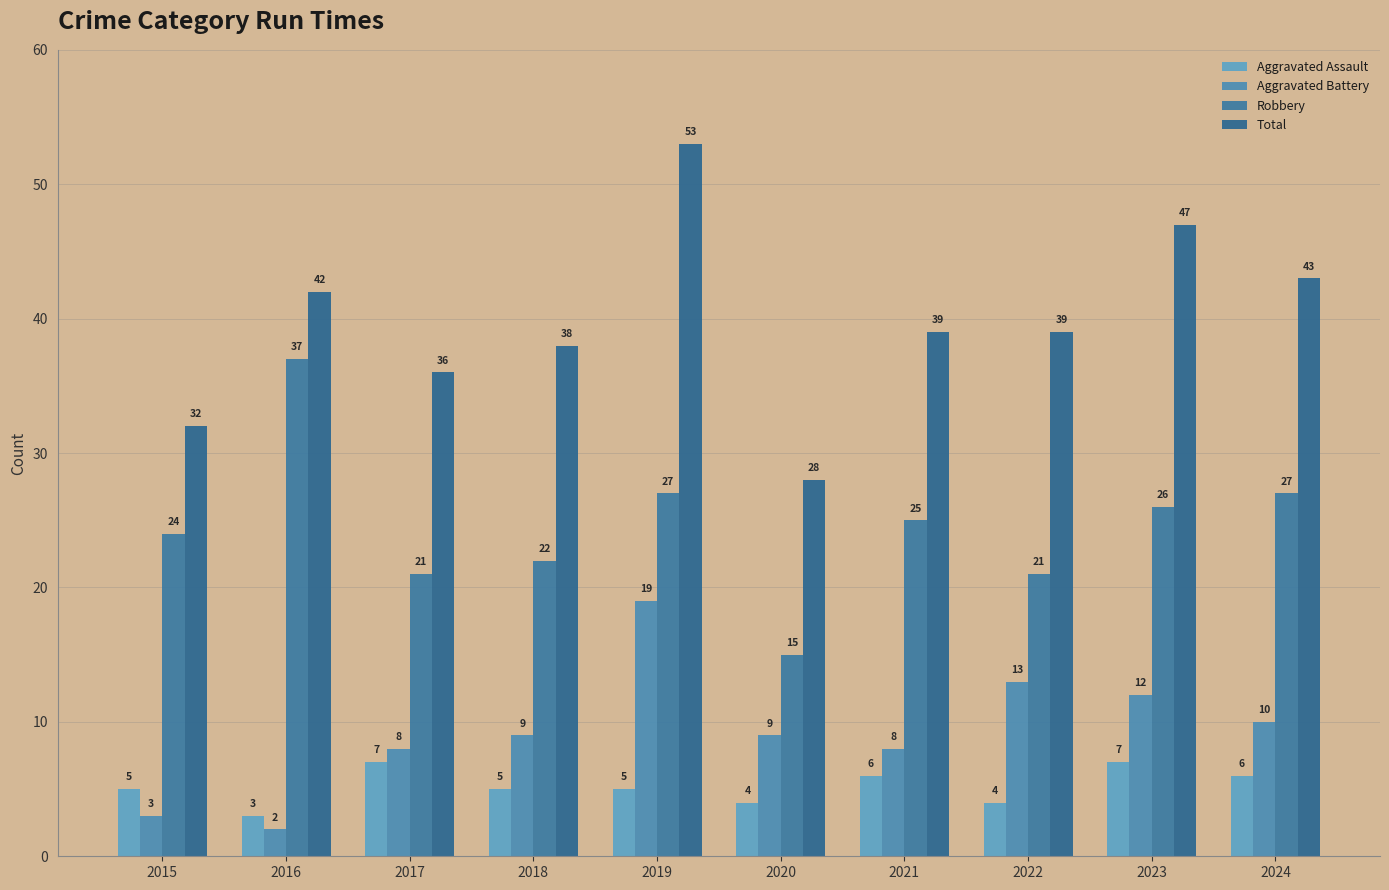

Reading left to right, what are all the values shown in this chart?

Aggravated Assault: 2015=5	2016=3	2017=7	2018=5	2019=5	2020=4	2021=6	2022=4	2023=7	2024=6
Aggravated Battery: 2015=3	2016=2	2017=8	2018=9	2019=19	2020=9	2021=8	2022=13	2023=12	2024=10
Robbery: 2015=24	2016=37	2017=21	2018=22	2019=27	2020=15	2021=25	2022=21	2023=26	2024=27
Total: 2015=32	2016=42	2017=36	2018=38	2019=53	2020=28	2021=39	2022=39	2023=47	2024=43